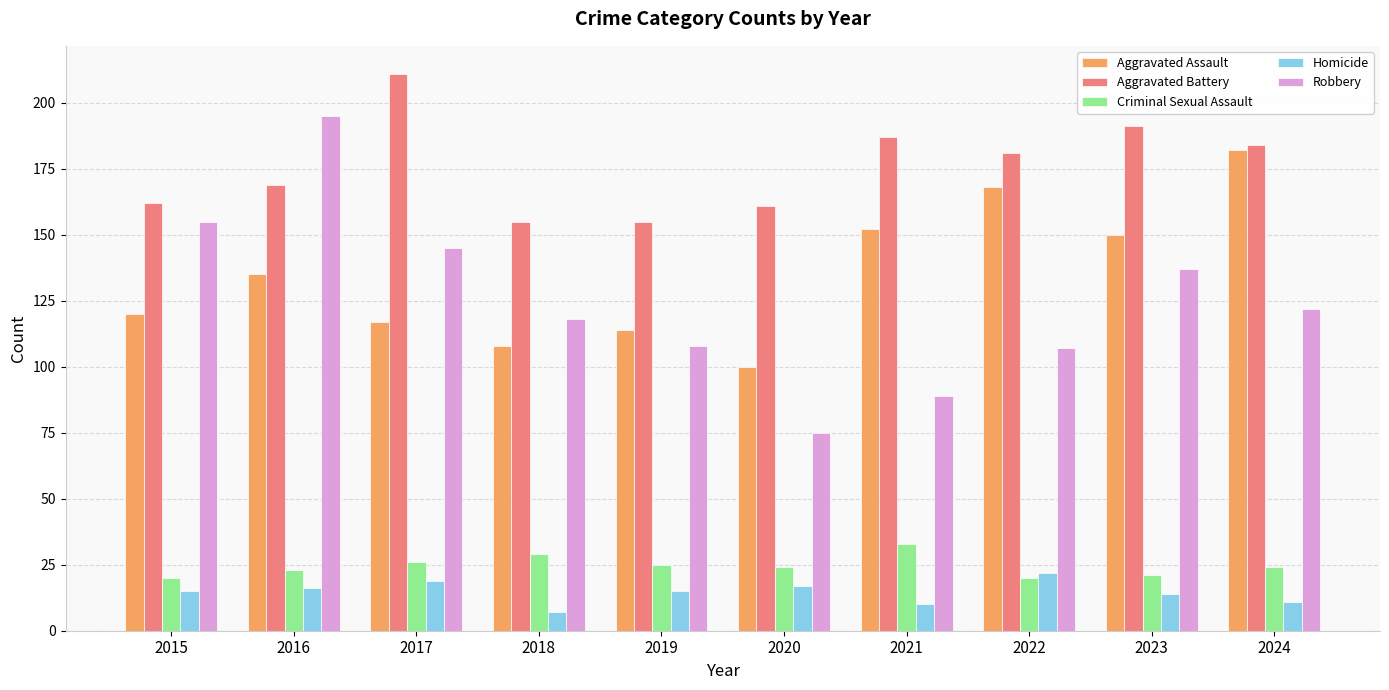

Which series changed the most between 2018 and 2024?

Aggravated Assault